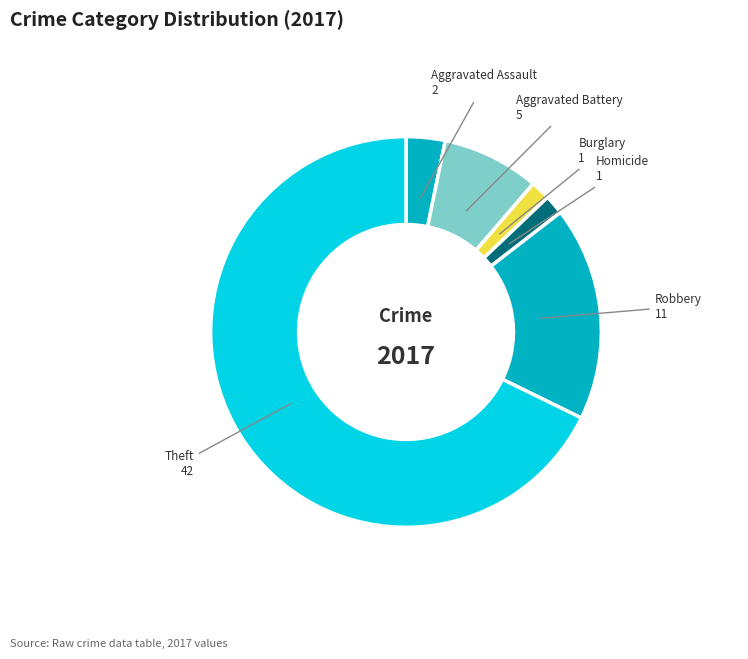

What is the largest slice in the pie chart?

Theft